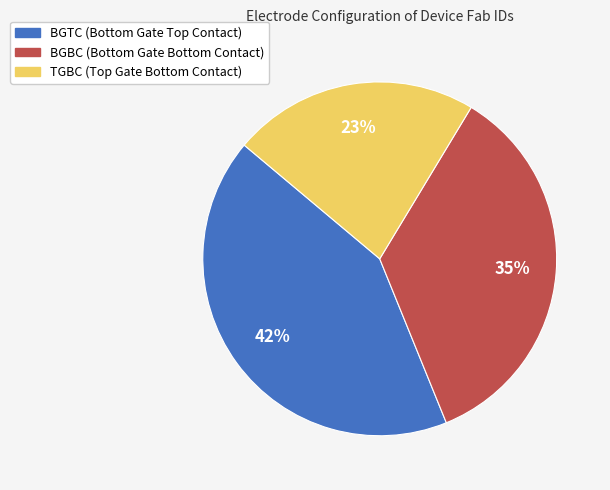

The BGBC slice represents 44% of the pie. True or false?

False